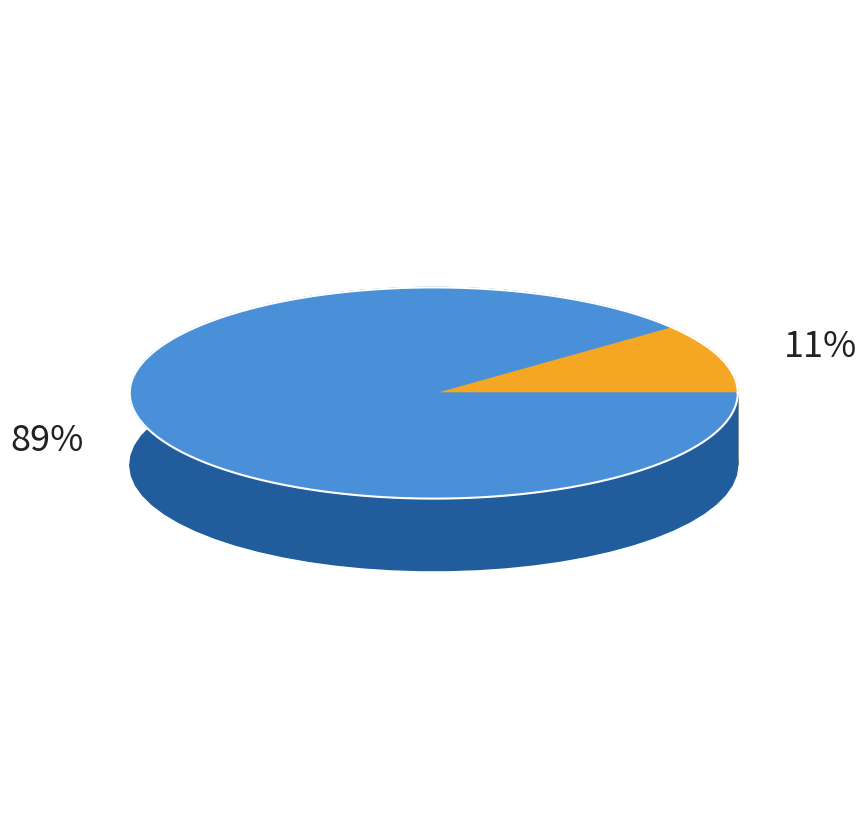

True or false: 1iktA104 accounts for 5% of the total.

False